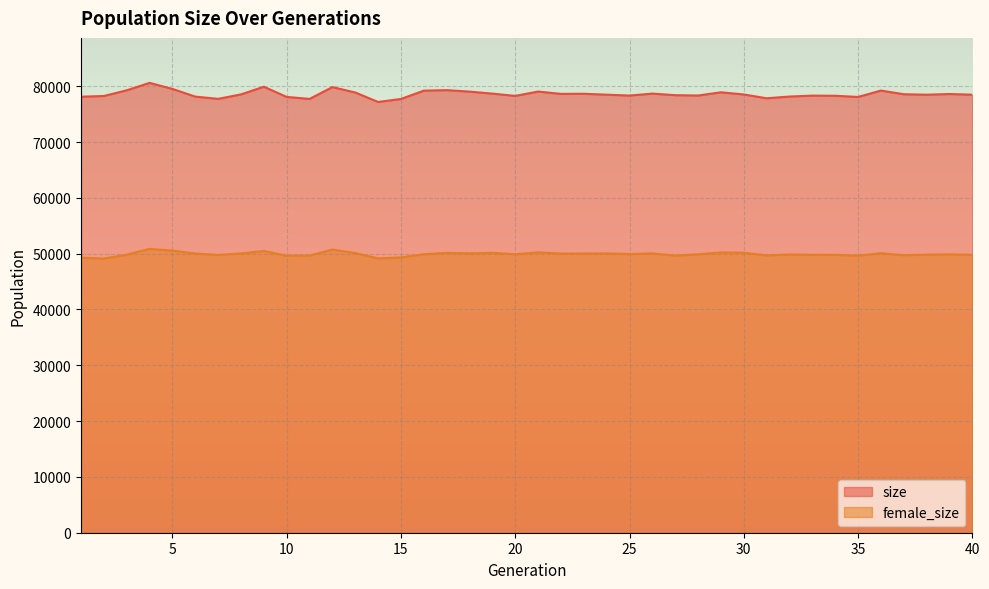

What is the difference between the size values at 9 and 1?

1783